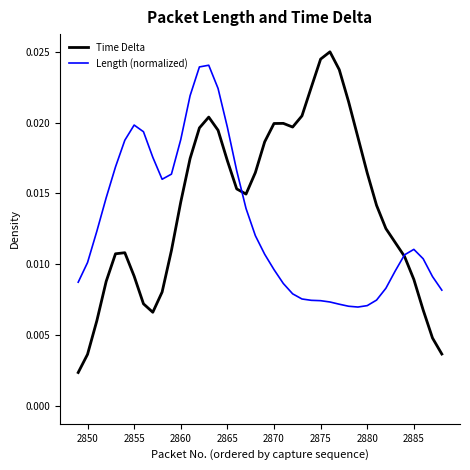

Which series has the widest spread of values?

Time Delta